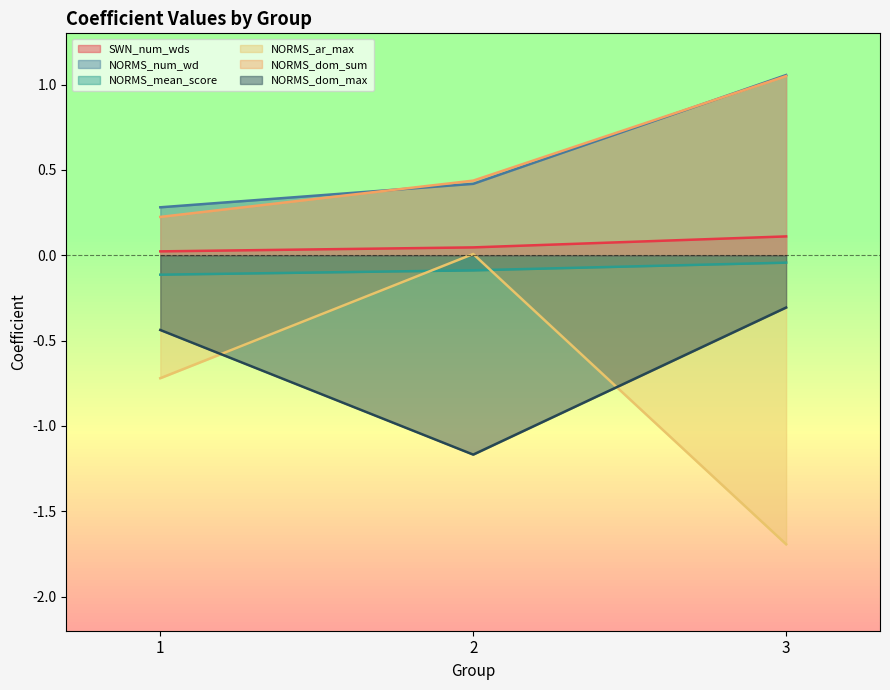

Reading left to right, list all the values displayed in this chart.

SWN_num_wds: 0.0	0.0	0.1
NORMS_num_wd: 0.3	0.4	1.1
NORMS_mean_score: -0.1	-0.1	-0.0
NORMS_ar_max: -0.7	0.0	-1.7
NORMS_dom_sum: 0.2	0.4	1.0
NORMS_dom_max: -0.4	-1.2	-0.3